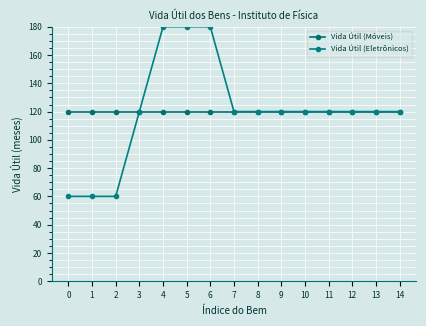

Reading left to right, what are all the values shown in this chart?

Vida Útil (Móveis): 120	120	120	120	120	120	120	120	120	120	120	120	120	120	120
Vida Útil (Eletrônicos): 60	60	60	120	180	180	180	120	120	120	120	120	120	120	120